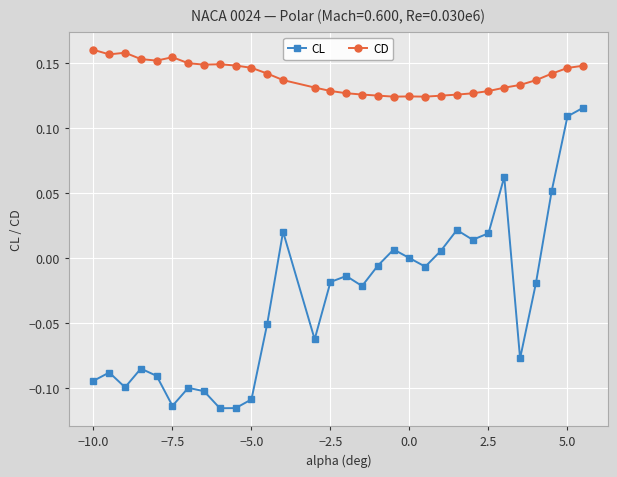

Rank the series by their average value, from highest to lowest.

CD, CL